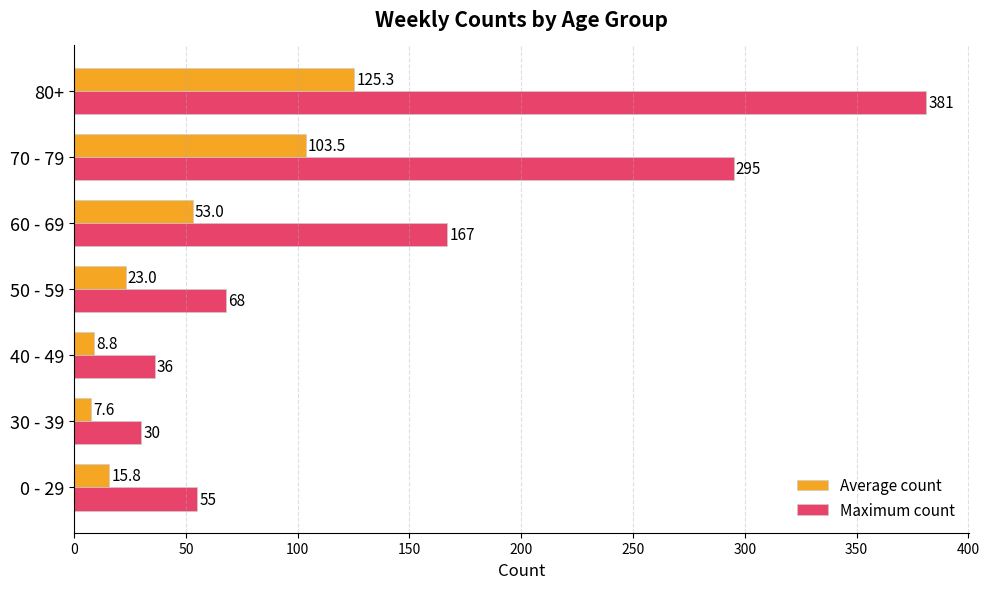

What is the smallest value displayed?

7.6